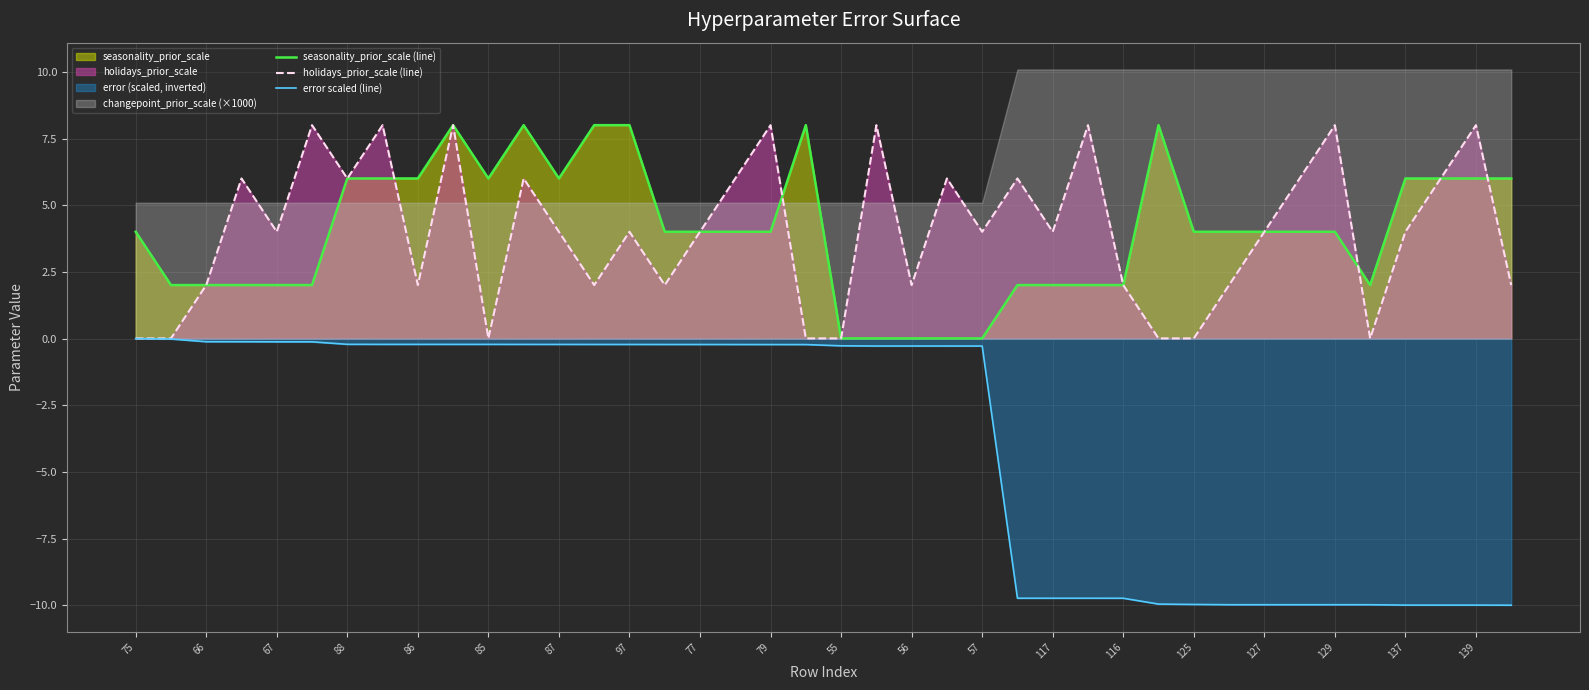

What value does the error scaled (line) series have at 129?

-10.0